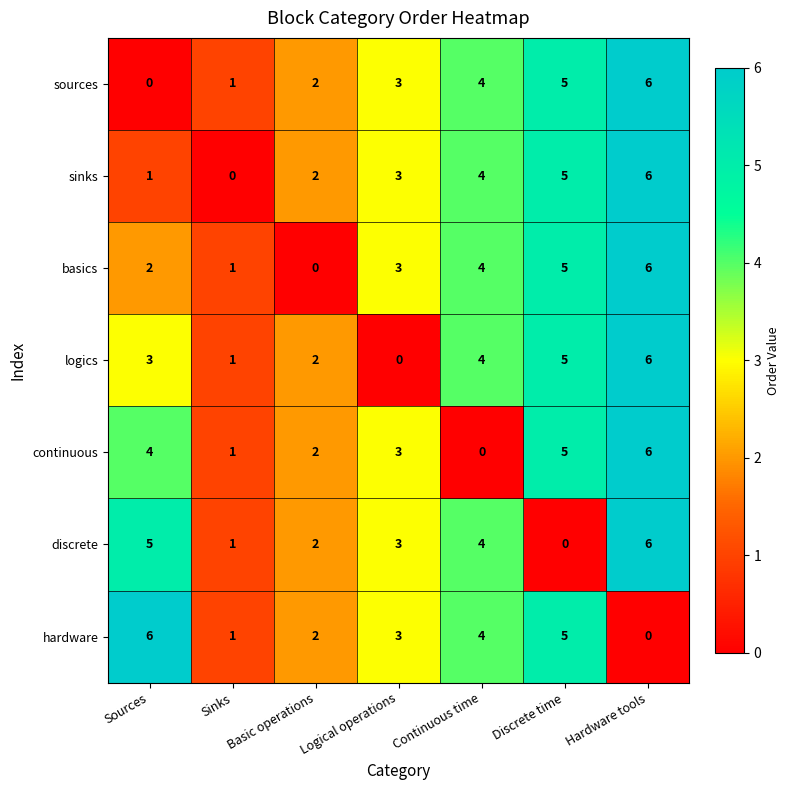

Count the continuous values in the range 1 to 5.

5